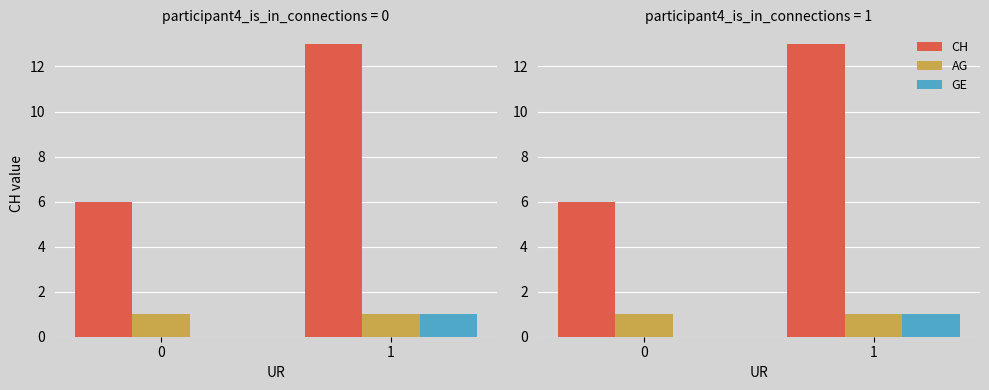

Which label corresponds to the largest value in the chart?

1